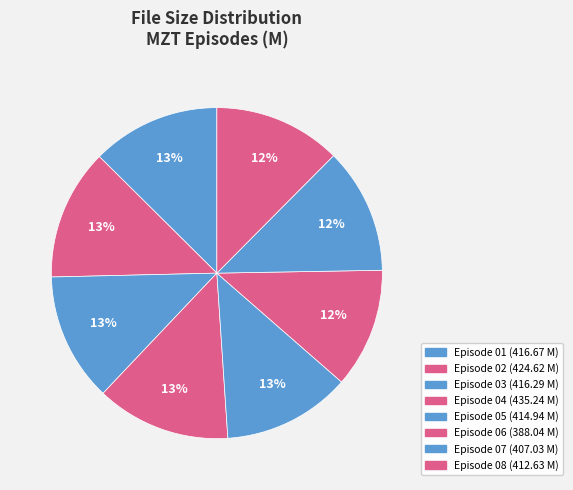

How many segments does this pie chart have?

8